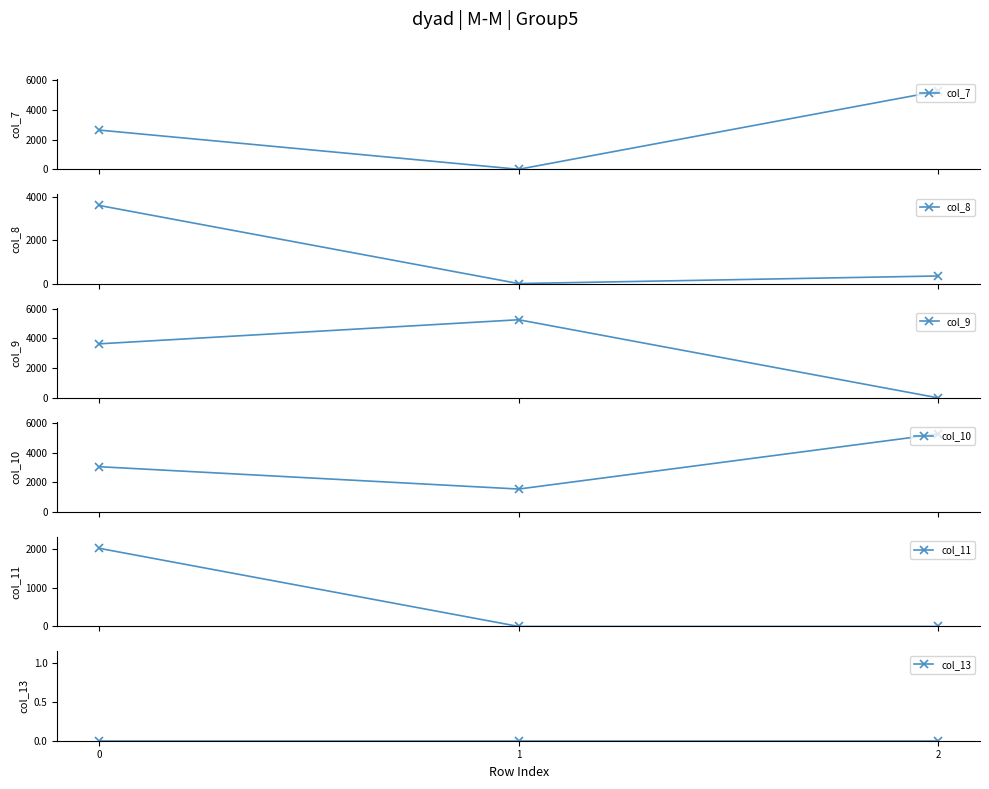

Does the chart have visible grid lines?

No